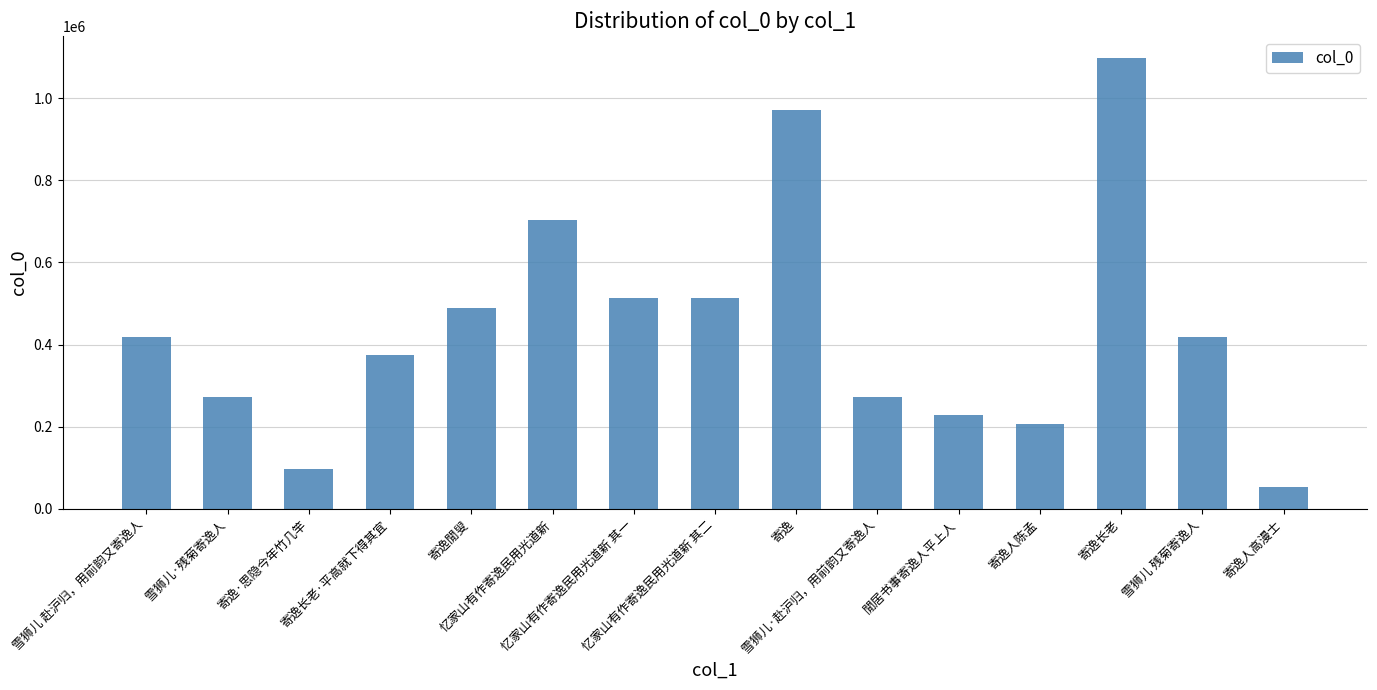

Where is the data nearest to the value 574760?

忆家山有作寄逸民用光道新 其二